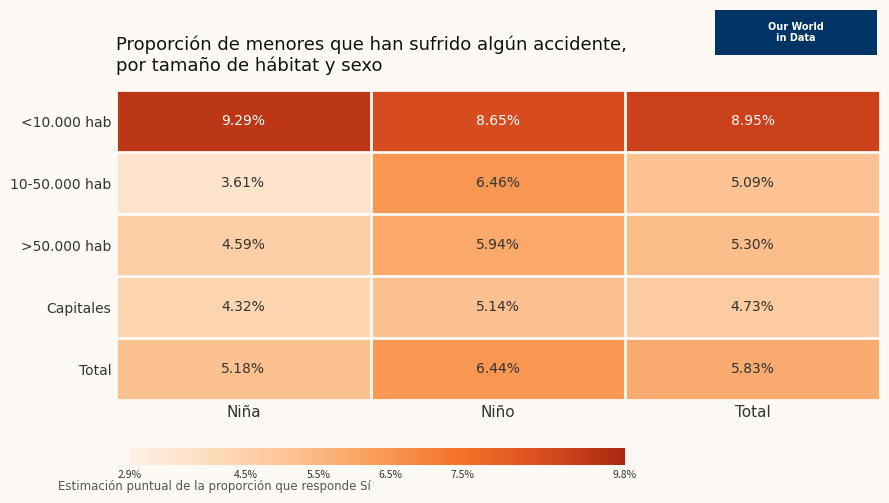

Is the value of <10.000 hab at Total greater than the value of >50.000 hab at Niña?

Yes